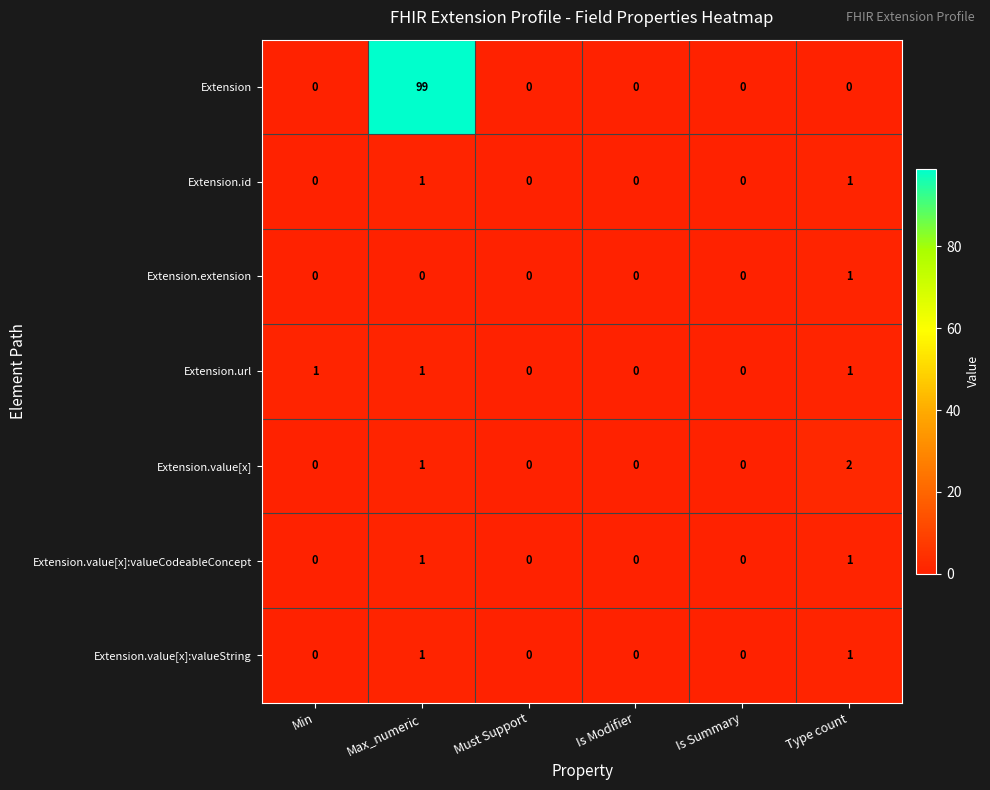

What is the difference between the highest and lowest values at Min?

1